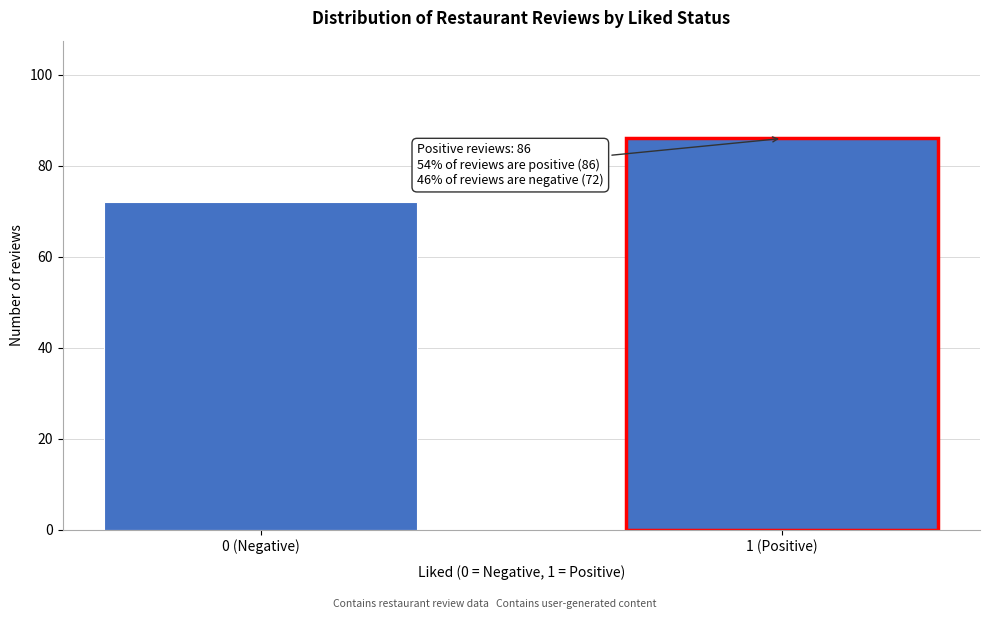

Reading left to right, extract all data points from this chart.

72	86